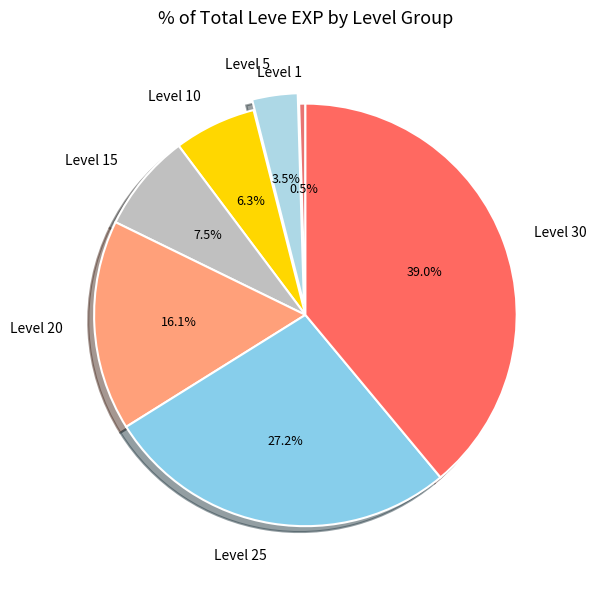

What percentage is NOT represented by Level 15?

92.5%